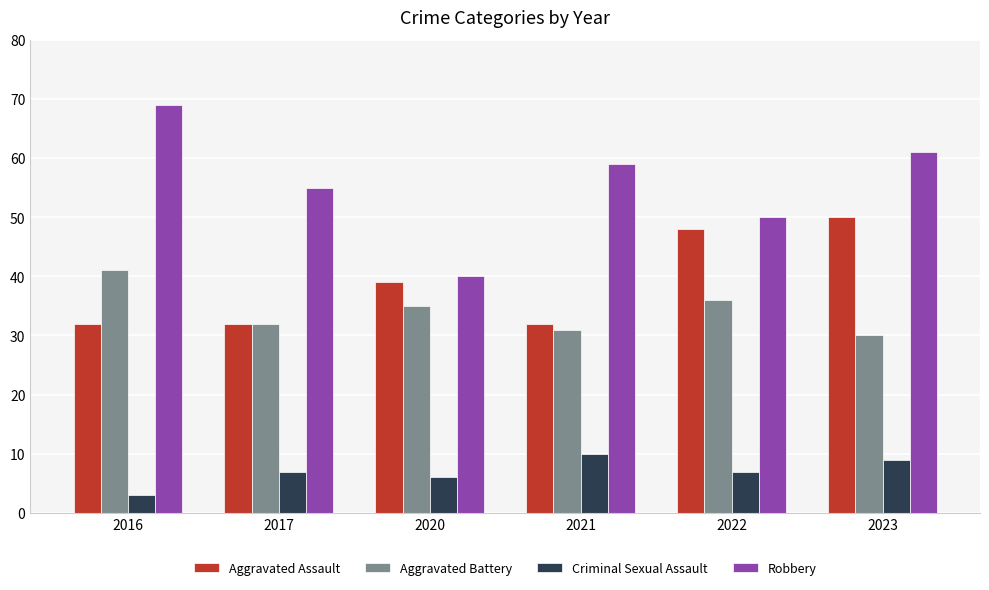

At which category is the sum across all series the highest?

2023